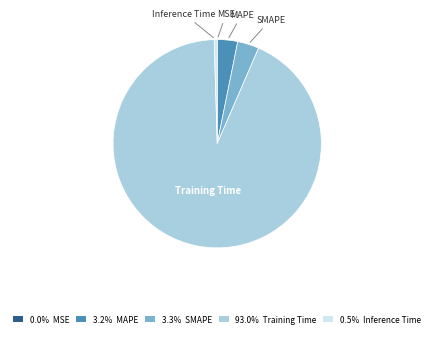

Do 93.0% Training Time and 3.2% MAPE together represent more than half of the pie?

Yes